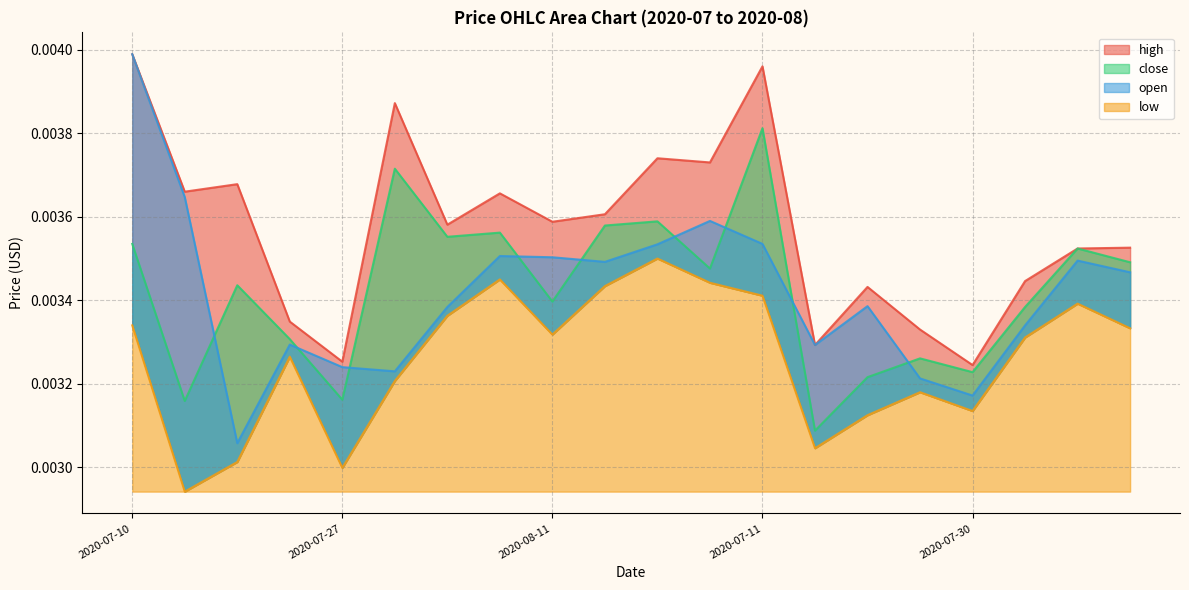

What is the sum of all high values?

0.1